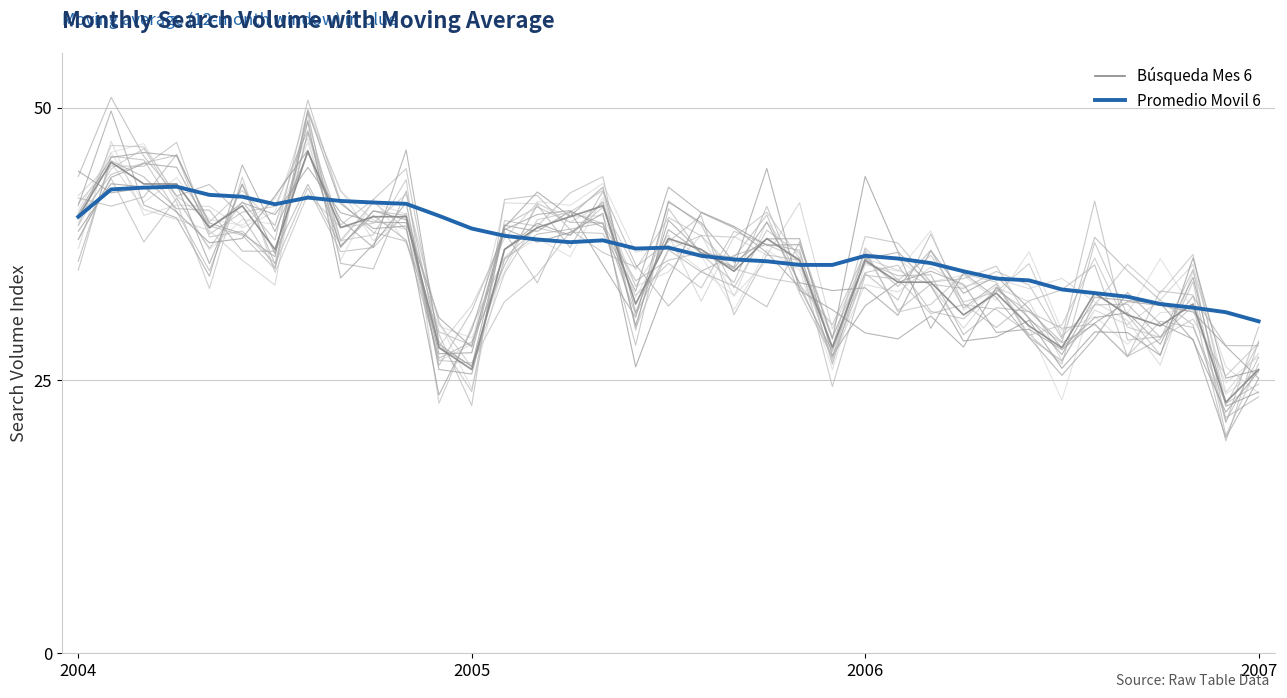

True or false: Búsqueda Mes 6 has a value of 36.0 at 2006.

True